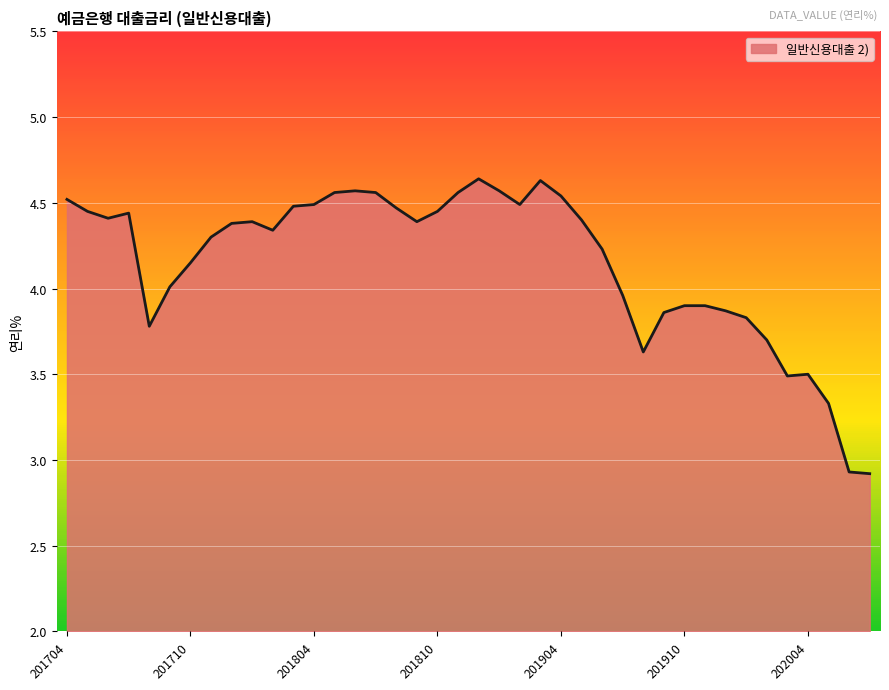

What is the minimum value shown in the chart?

2.9